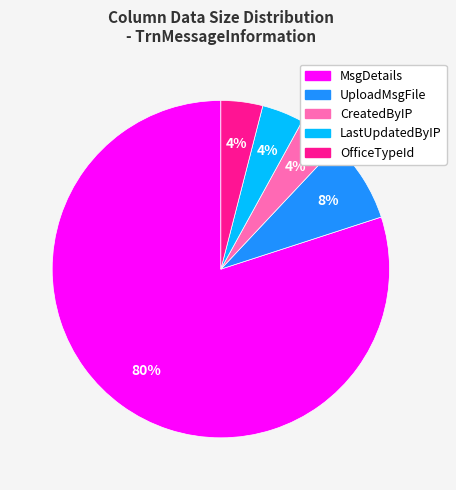

To the nearest percent, what portion does OfficeTypeId represent?

4%